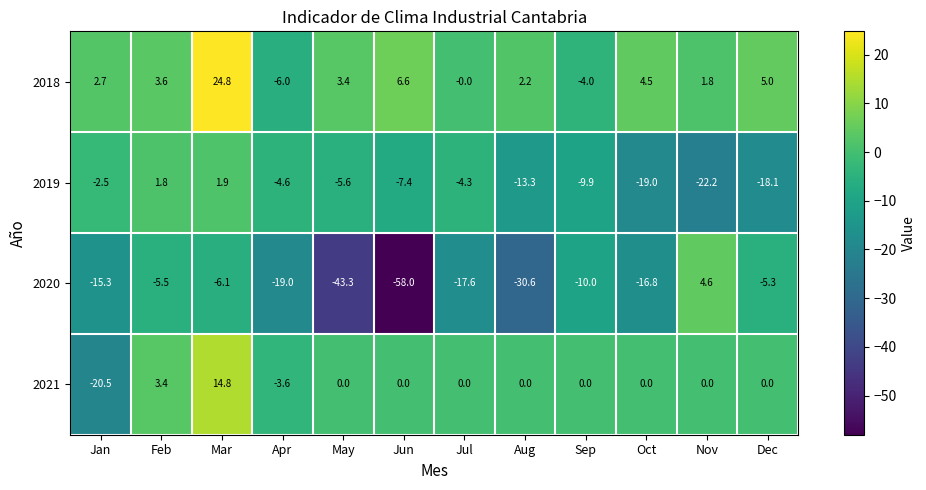

What is the maximum value shown in the chart?

24.8